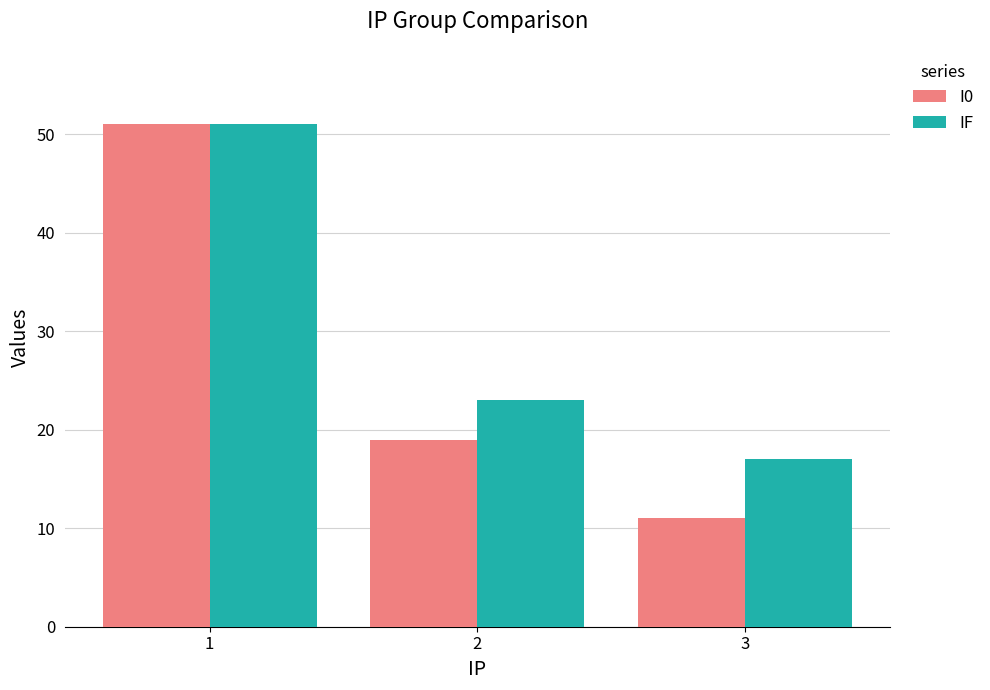

What value does the IF series have at 2, to the nearest 5?

25